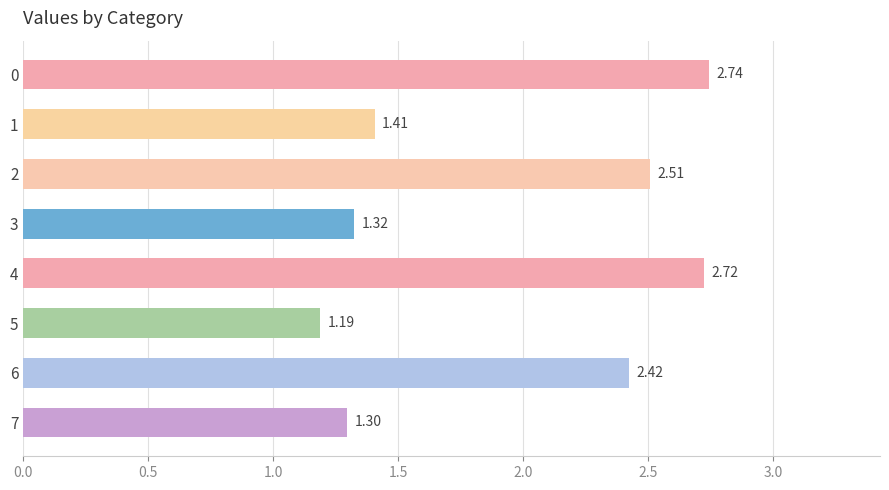

Rank the categories by value from lowest to highest.

5, 7, 3, 1, 6, 2, 4, 0